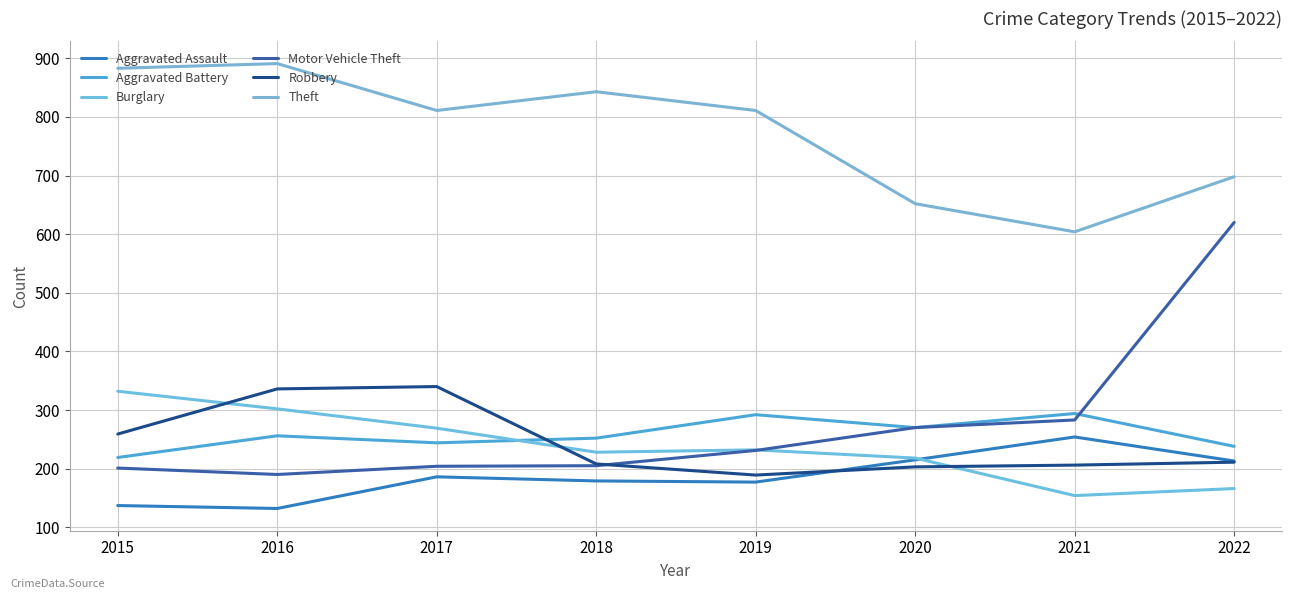

What is the difference between the second highest and second lowest values in the Robbery series?

133